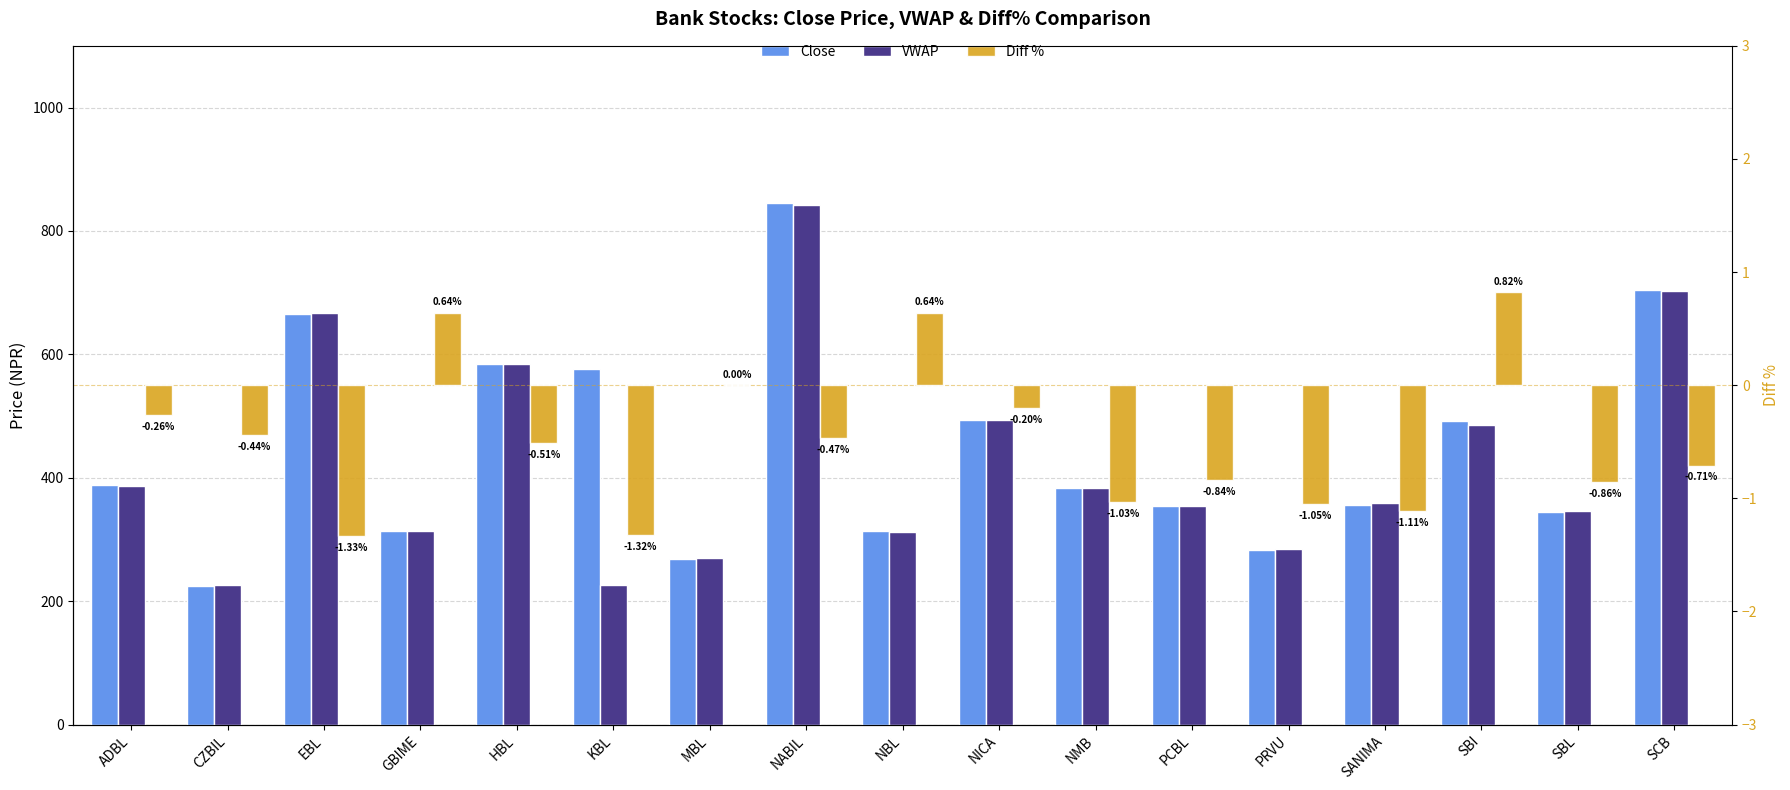

How many bars are there in each group?

3